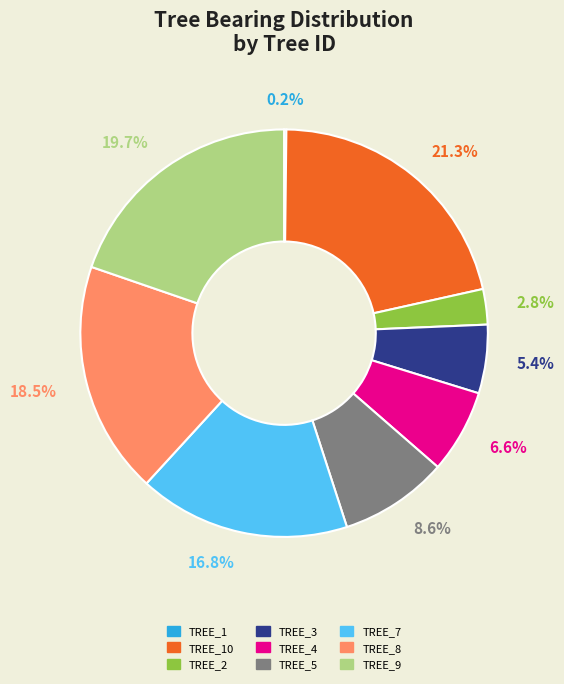

Is there any slice that represents more than half of the pie?

No